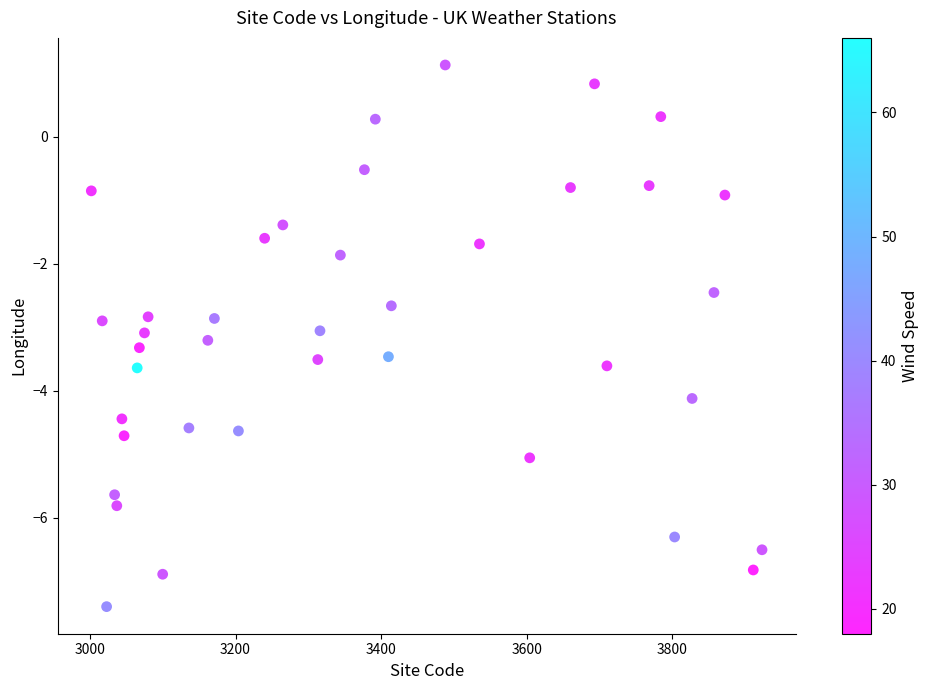

What is the range of Y values (max minus min)?

8.5